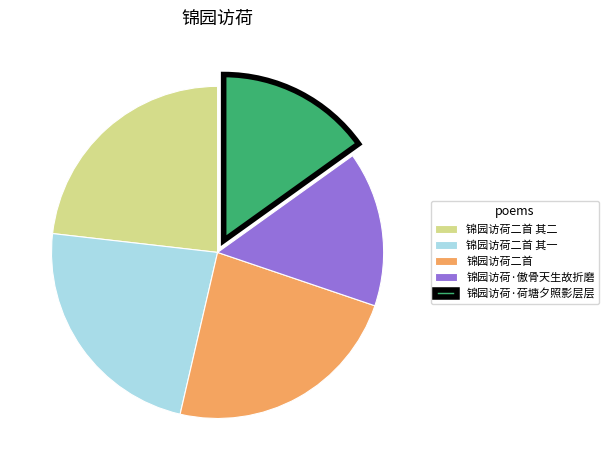

Is the sum of 锦园访荷二首 其二 and 锦园访荷二首 greater than half?

No